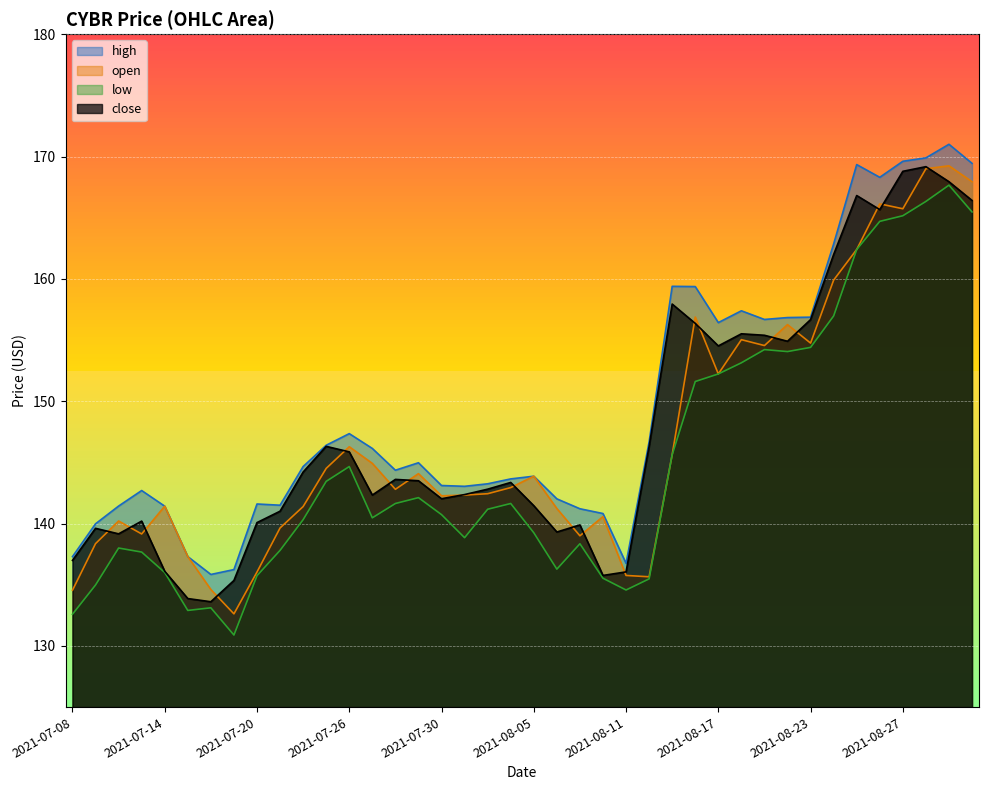

At which category is the sum across all series the highest?

2021-08-31